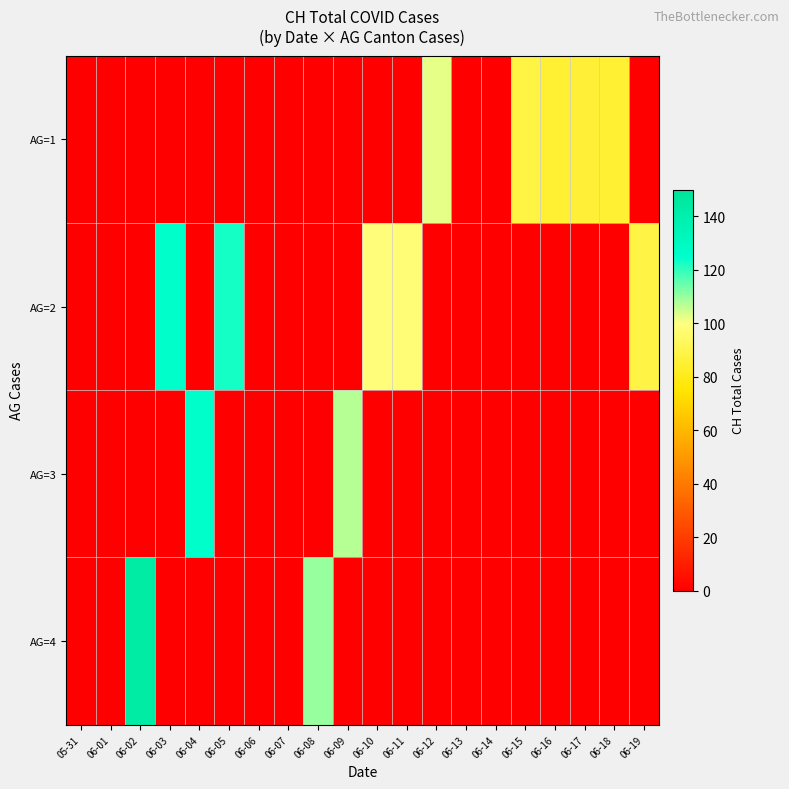

How many data points does each series have?

20